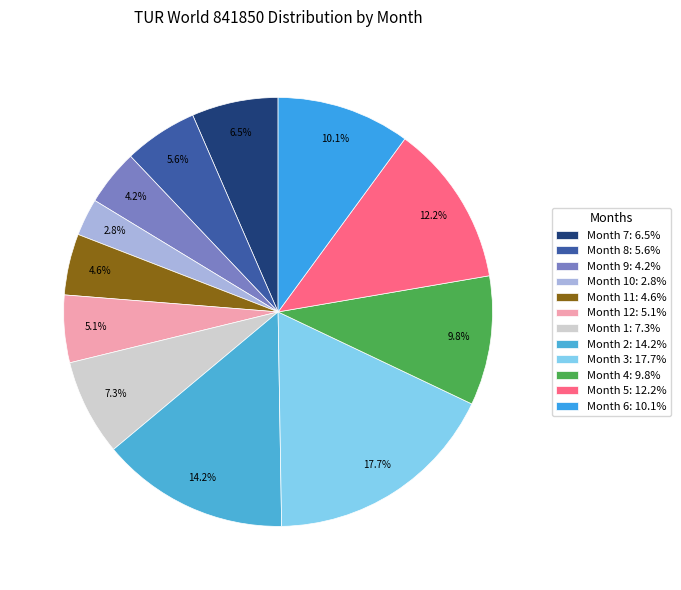

Count the number of slices in the pie.

12